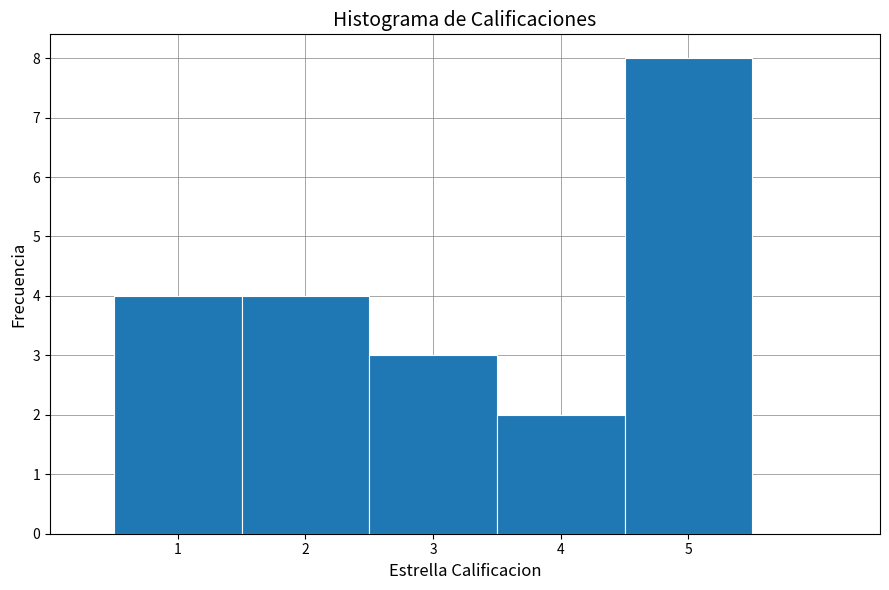

Over which range of the x-axis is the bar tallest?

4.5 to 5.5